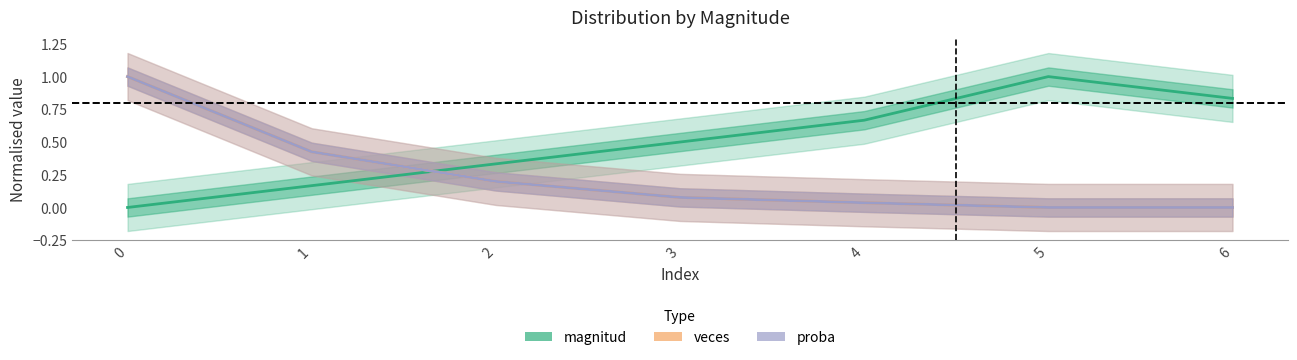

Which series has the largest range (max minus min)?

magnitud